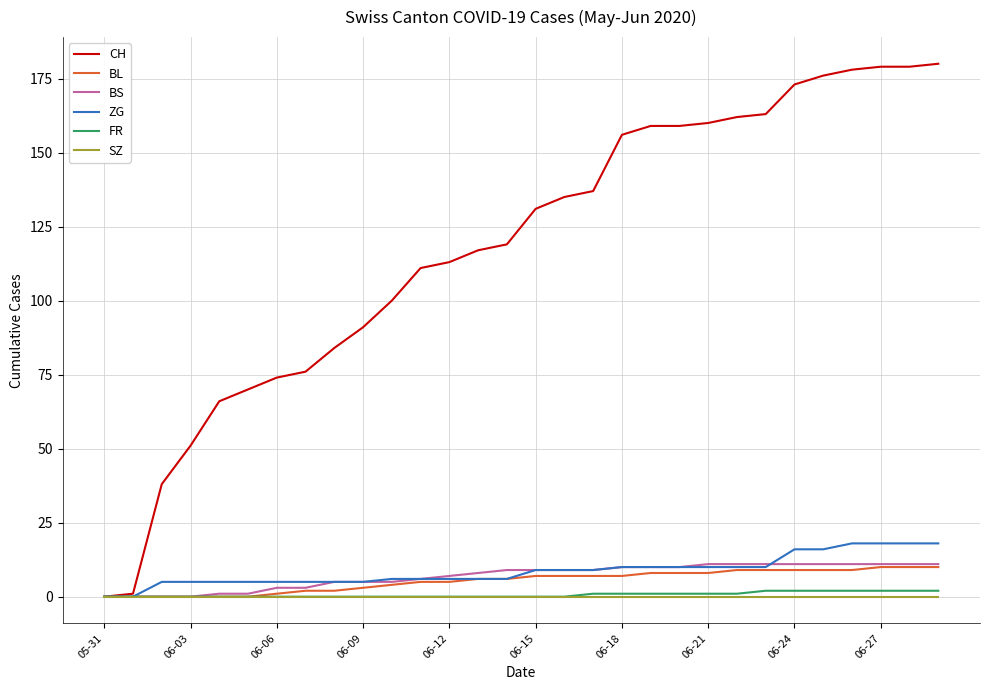

Reading left to right, transcribe all the data shown in this chart.

CH: 0	1	38	51	66	70	74	76	84	91	100	111	113	117	119	131	135	137	156	159	159	160	162	163	173	176	178	179	179	180
BL: 0	0	0	0	0	0	1	2	2	3	4	5	5	6	6	7	7	7	7	8	8	8	9	9	9	9	9	10	10	10
BS: 0	0	0	0	1	1	3	3	5	5	5	6	7	8	9	9	9	9	10	10	10	11	11	11	11	11	11	11	11	11
ZG: 0	0	5	5	5	5	5	5	5	5	6	6	6	6	6	9	9	9	10	10	10	10	10	10	16	16	18	18	18	18
FR: 0	0	0	0	0	0	0	0	0	0	0	0	0	0	0	0	0	1	1	1	1	1	1	2	2	2	2	2	2	2
SZ: 0	0	0	0	0	0	0	0	0	0	0	0	0	0	0	0	0	0	0	0	0	0	0	0	0	0	0	0	0	0